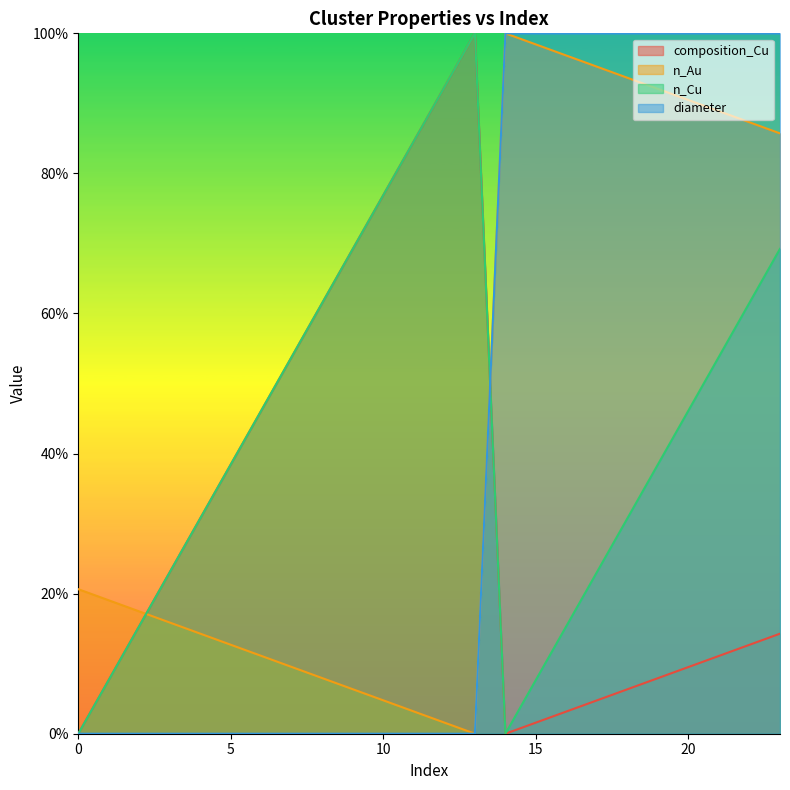

Reading right to left, list all the values displayed in this chart.

composition_Cu: 23=0.1	22=0.1	21=0.1	20=0.1	19=0.1	18=0.1	17=0.0	16=0.0	15=0.0	14=0.0	13=1.0	12=0.9	11=0.8	10=0.8	9=0.7	8=0.6	7=0.5	6=0.5	5=0.4	4=0.3	3=0.2	2=0.2	1=0.1	0=0.0
n_Au: 23=0.9	22=0.9	21=0.9	20=0.9	19=0.9	18=0.9	17=1.0	16=1.0	15=1.0	14=1.0	13=0.0	12=0.0	11=0.0	10=0.0	9=0.1	8=0.1	7=0.1	6=0.1	5=0.1	4=0.1	3=0.2	2=0.2	1=0.2	0=0.2
n_Cu: 23=0.7	22=0.6	21=0.5	20=0.5	19=0.4	18=0.3	17=0.2	16=0.2	15=0.1	14=0.0	13=1.0	12=0.9	11=0.8	10=0.8	9=0.7	8=0.6	7=0.5	6=0.5	5=0.4	4=0.3	3=0.2	2=0.2	1=0.1	0=0.0
diameter: 23=1.0	22=1.0	21=1.0	20=1.0	19=1.0	18=1.0	17=1.0	16=1.0	15=1.0	14=1.0	13=0.0	12=0.0	11=0.0	10=0.0	9=0.0	8=0.0	7=0.0	6=0.0	5=0.0	4=0.0	3=0.0	2=0.0	1=0.0	0=0.0